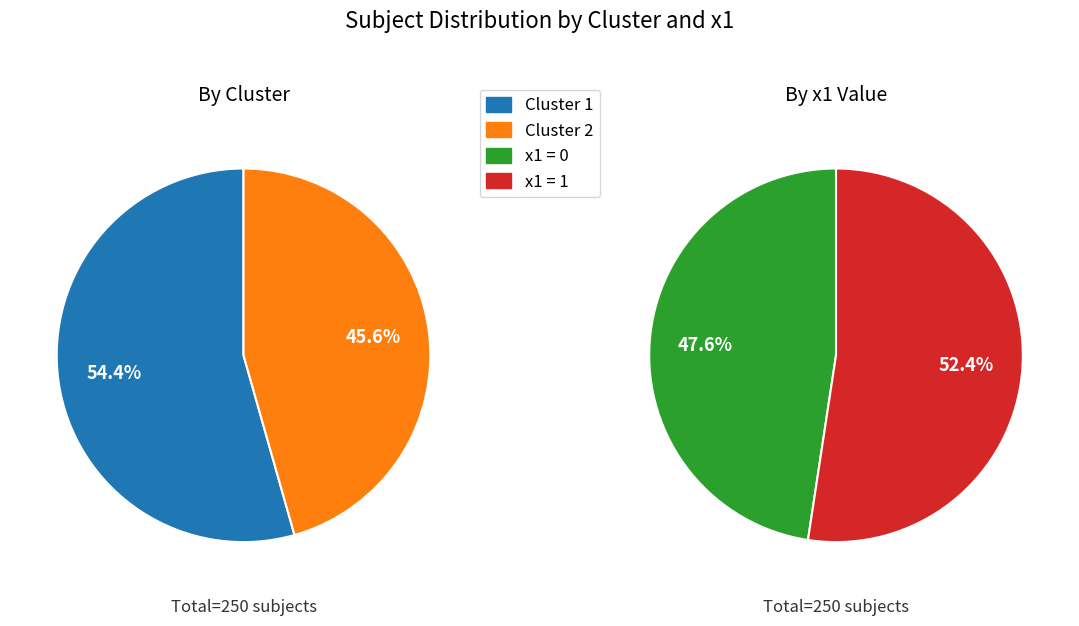

Rank the categories by value from lowest to highest.

cluster 2, cluster 1